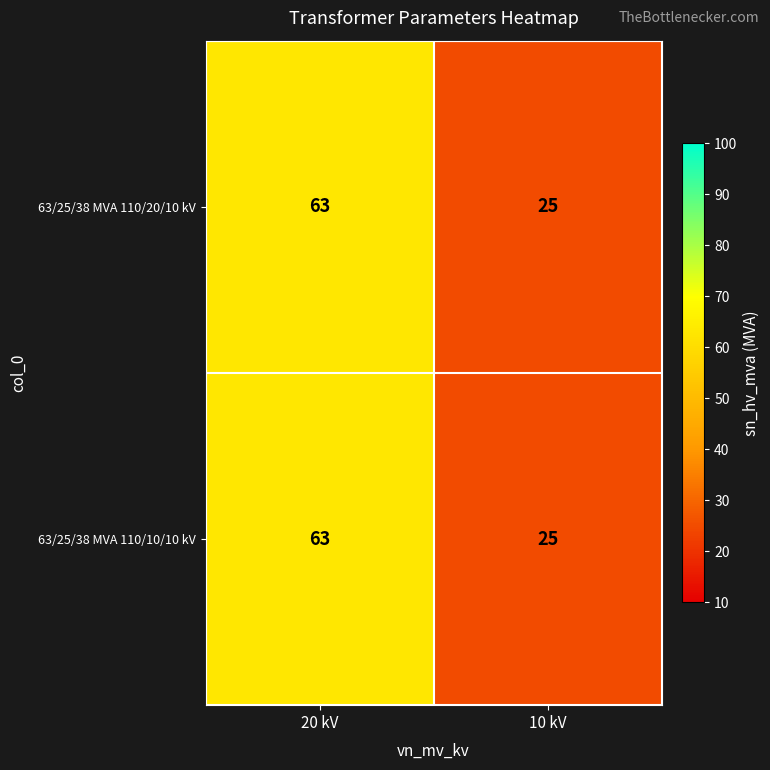

What is the total value across all series at 10 kV?

50